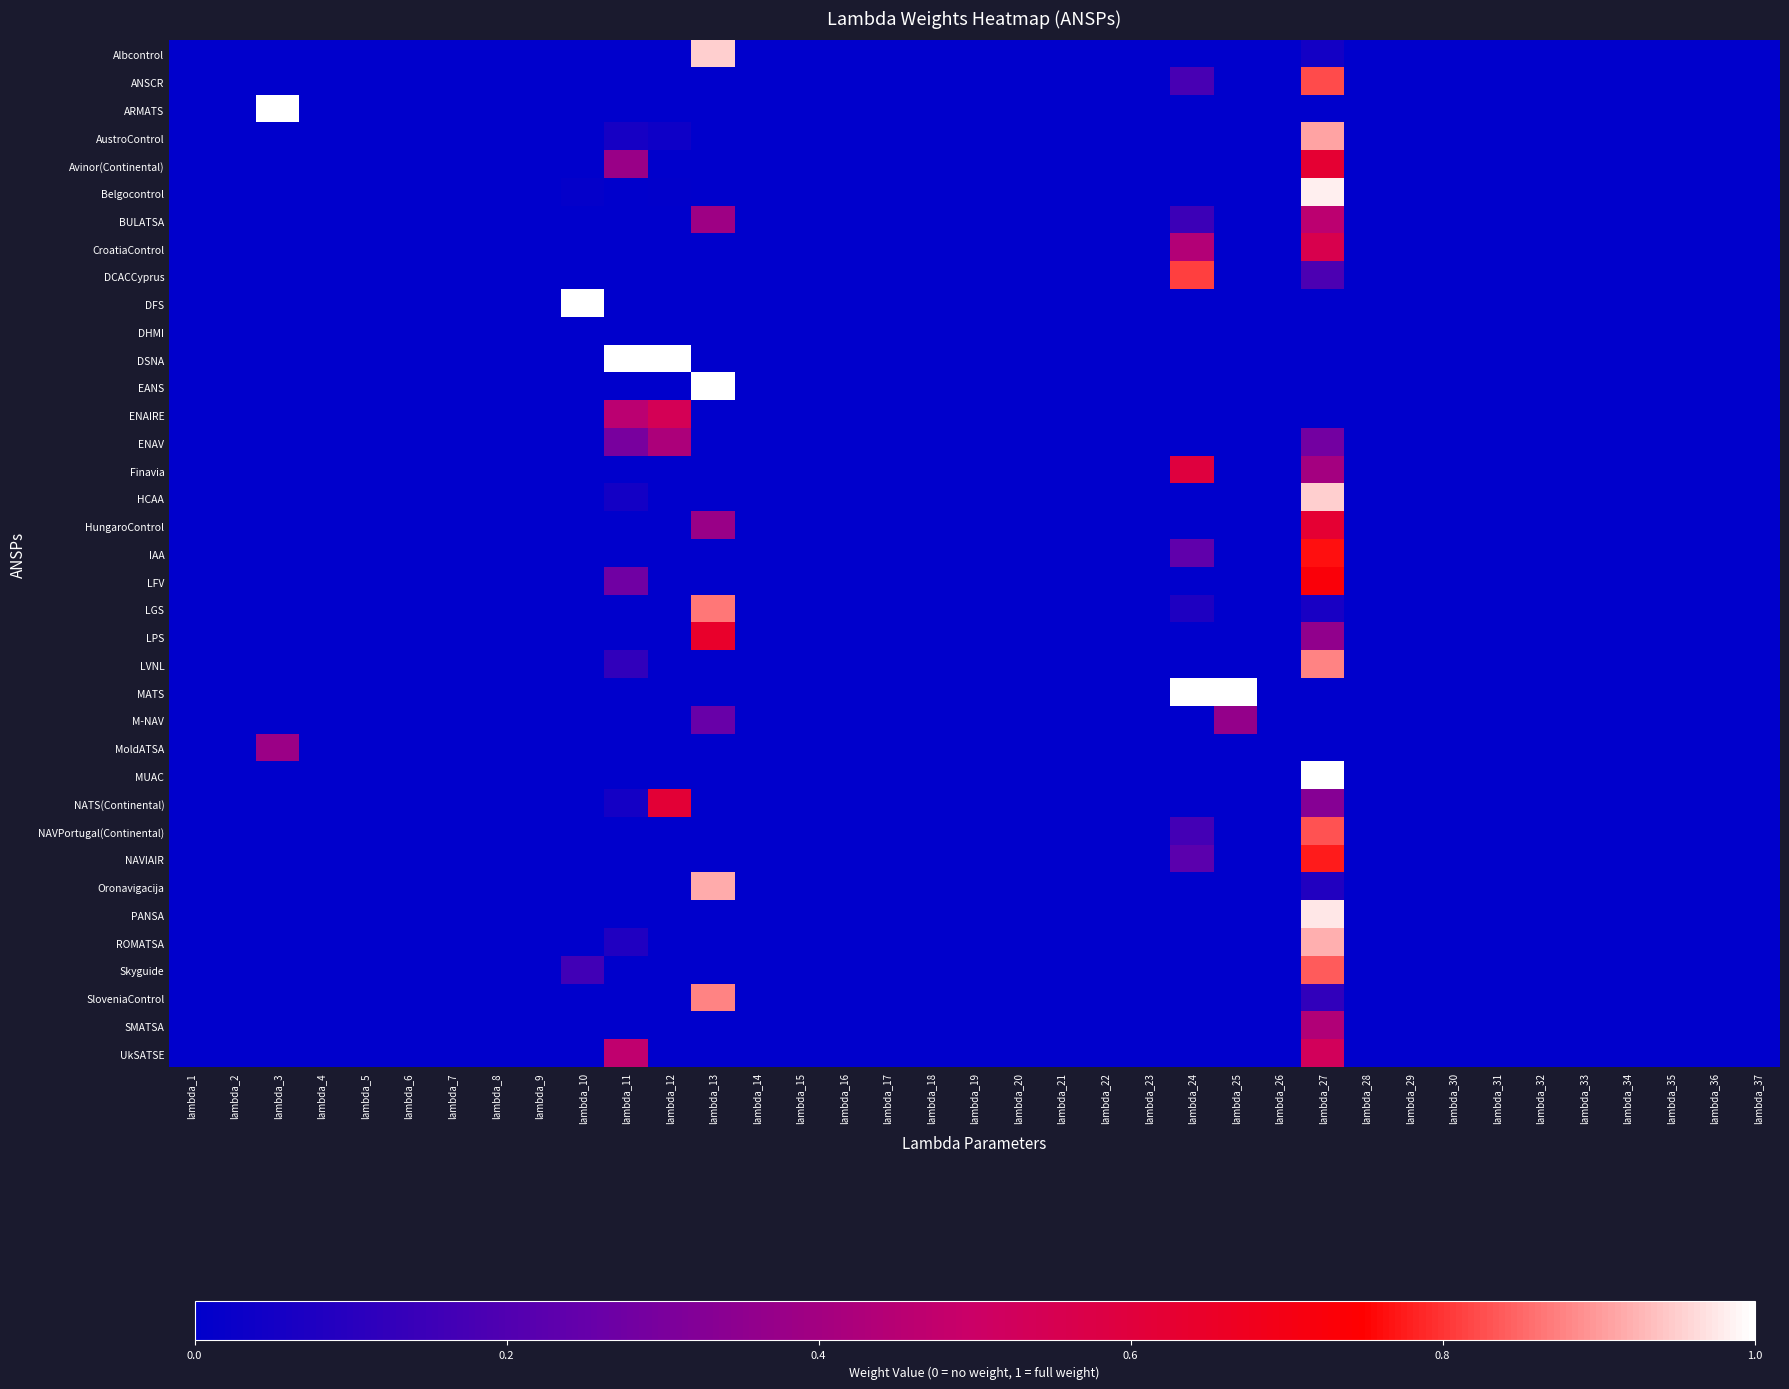

How many data points does each series have?

37